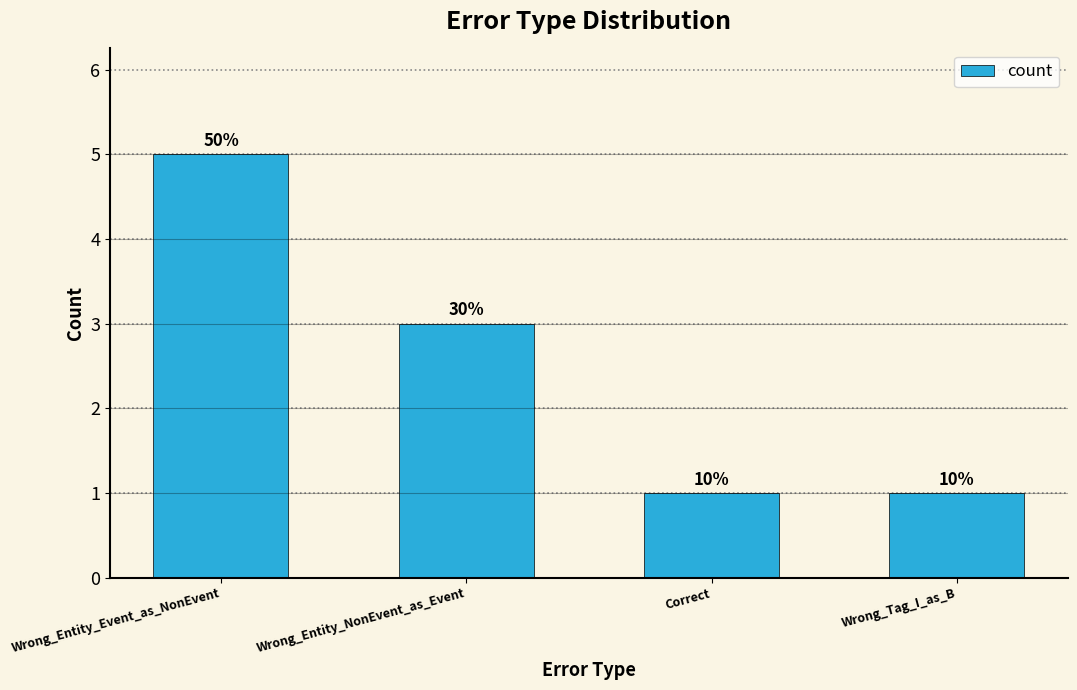

Are the bars horizontal?

No